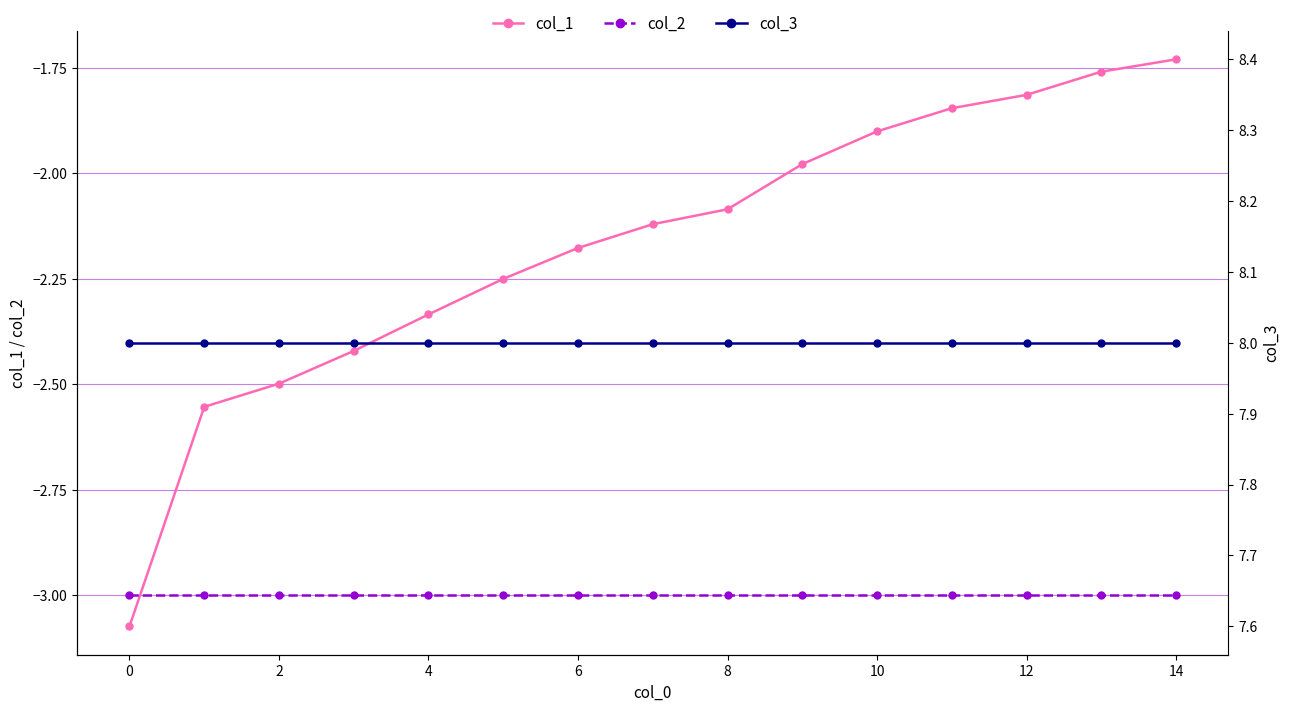

What is the spread (max minus min) of values at 0?

11.0